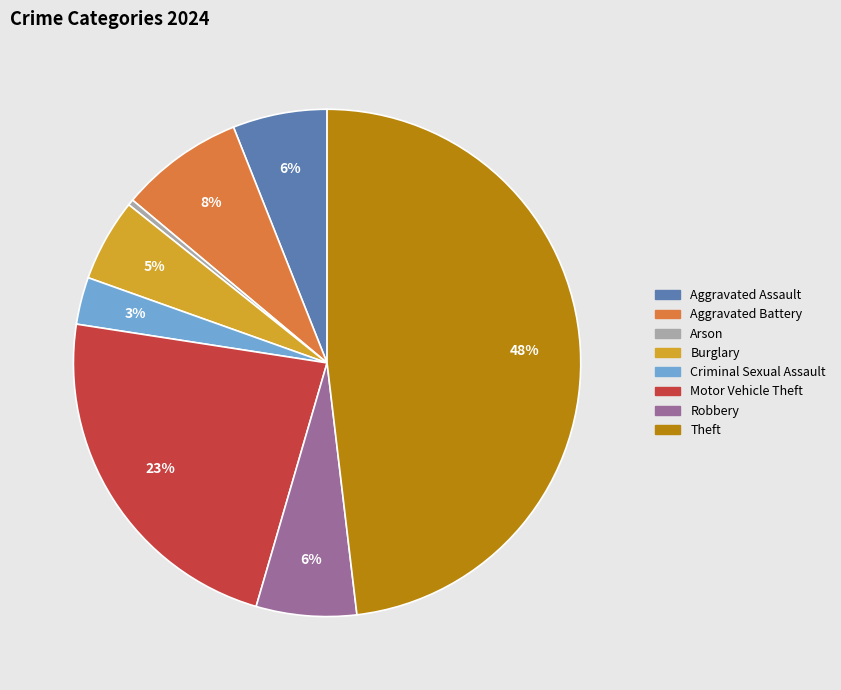

How many slices are in this pie chart?

8